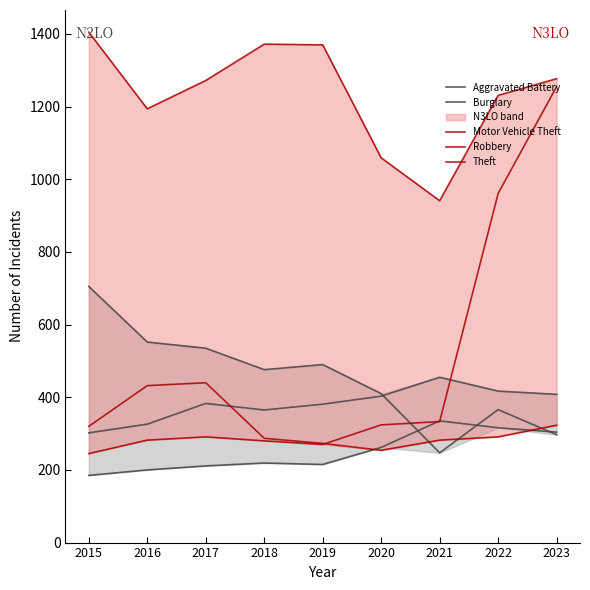

Read the Motor Vehicle Theft value at 2021.

333